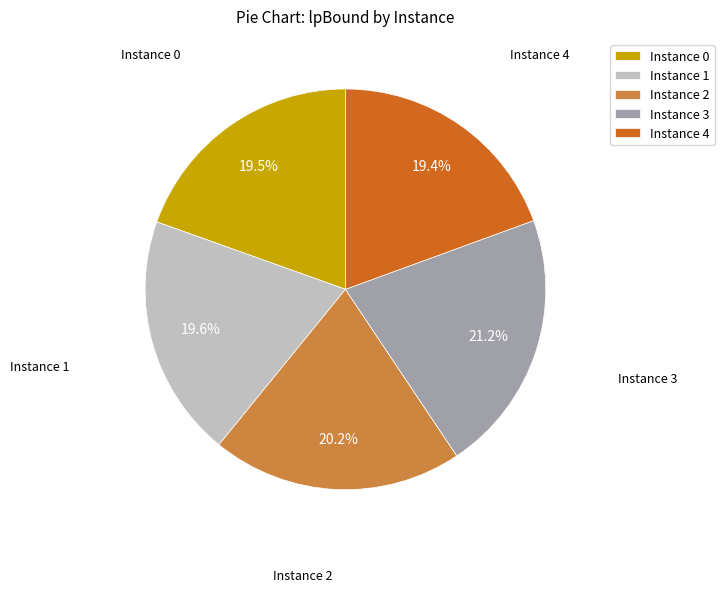

Is there a majority slice in this chart?

No